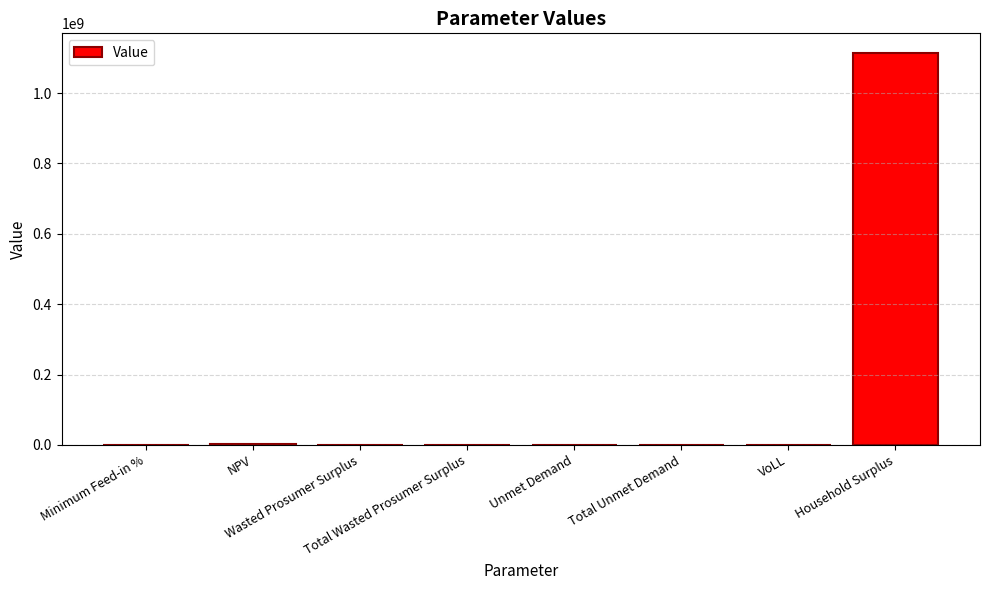

What is the maximum value shown in the chart?

1113992410.4